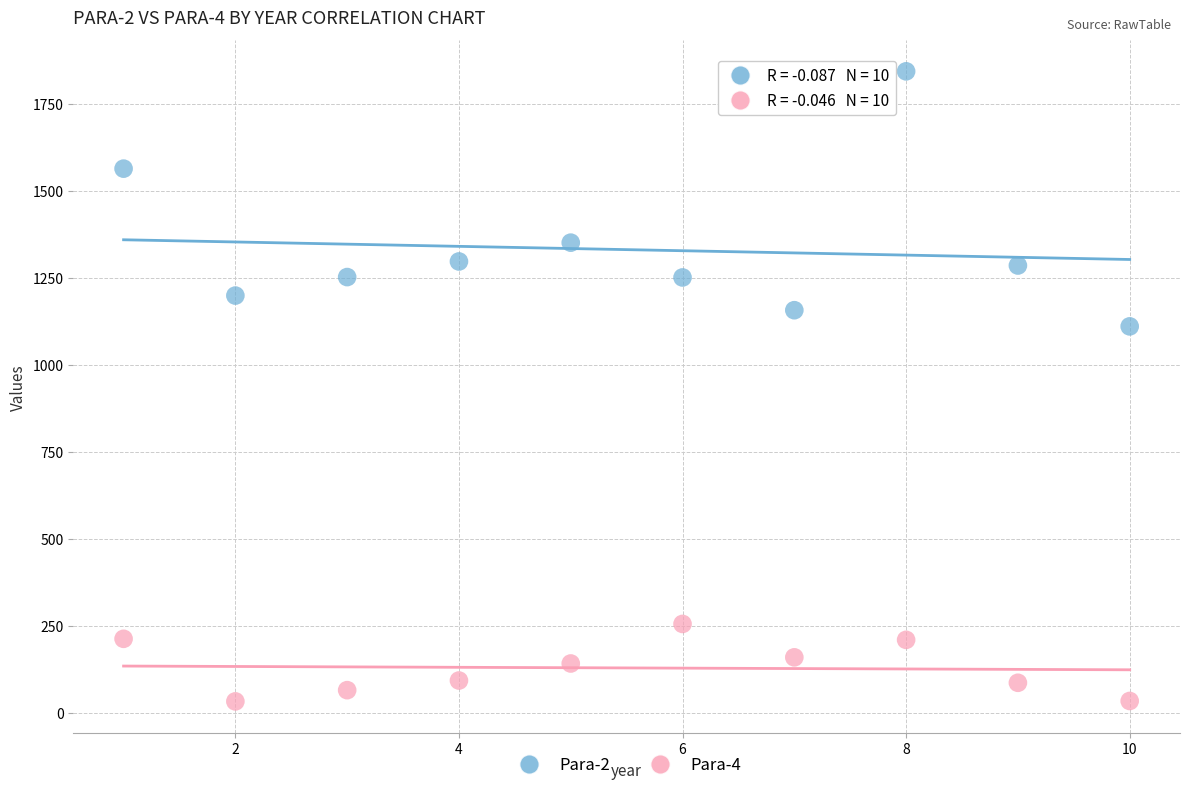

Which series reaches the maximum Y coordinate?

Para-2